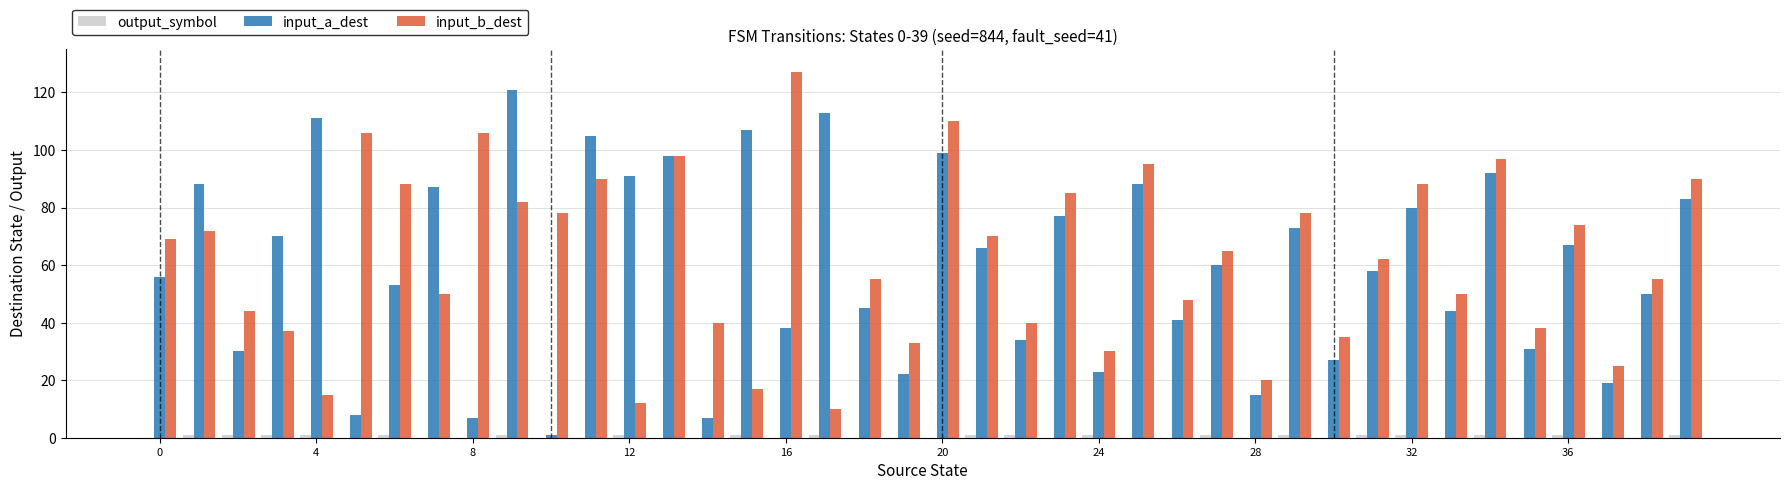

Are the bars horizontal?

No